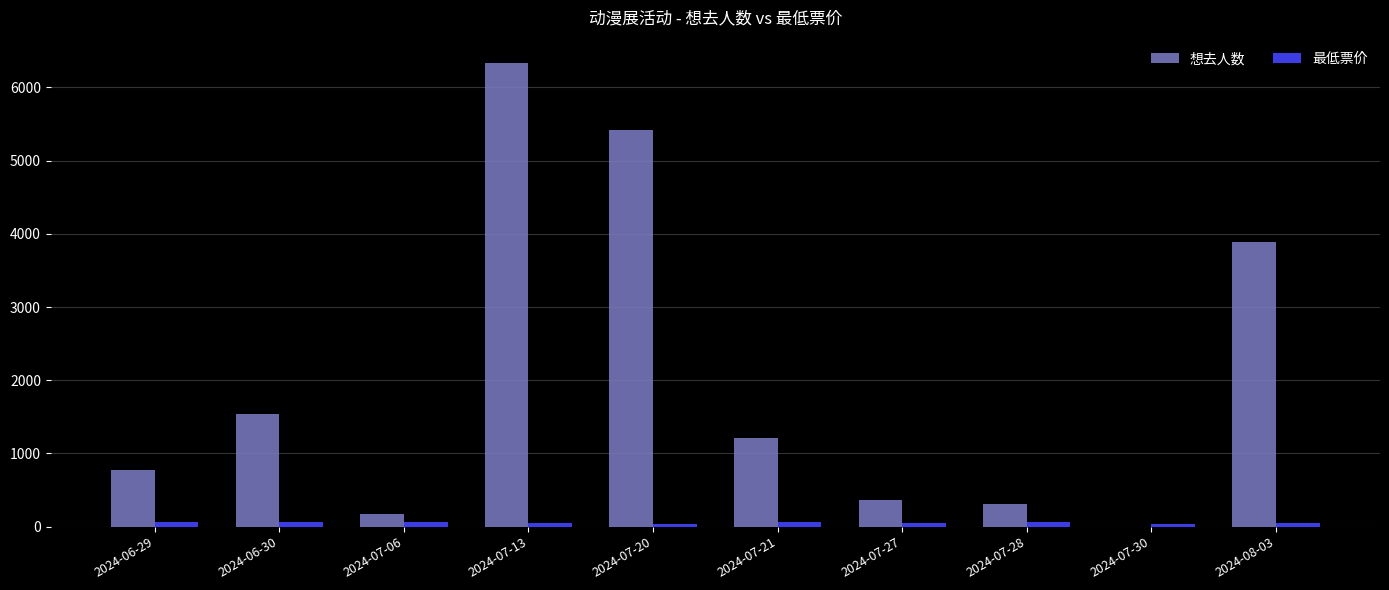

At which category is the sum across all series the highest?

2024-07-13